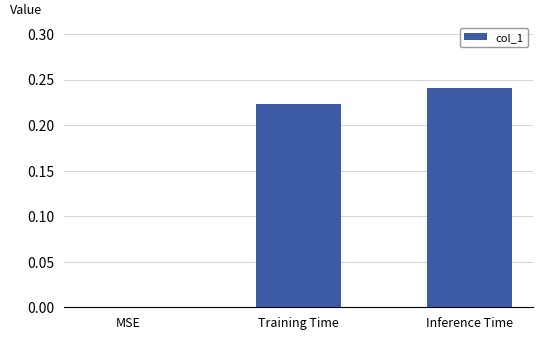

Between MSE and Training Time, which is larger?

Training Time